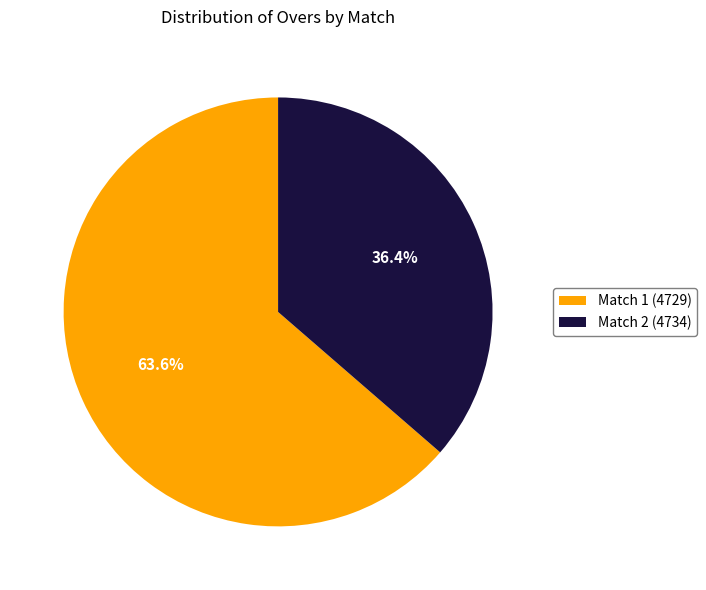

What is the largest slice in the pie chart?

Match 1 (4729)